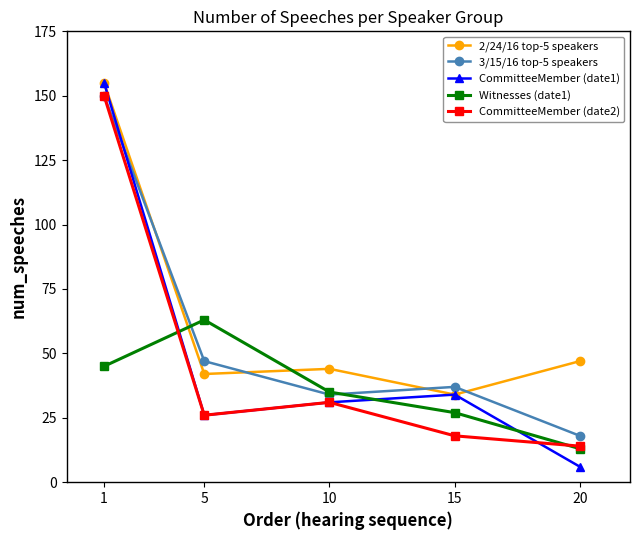

How many data points does each series have?

5